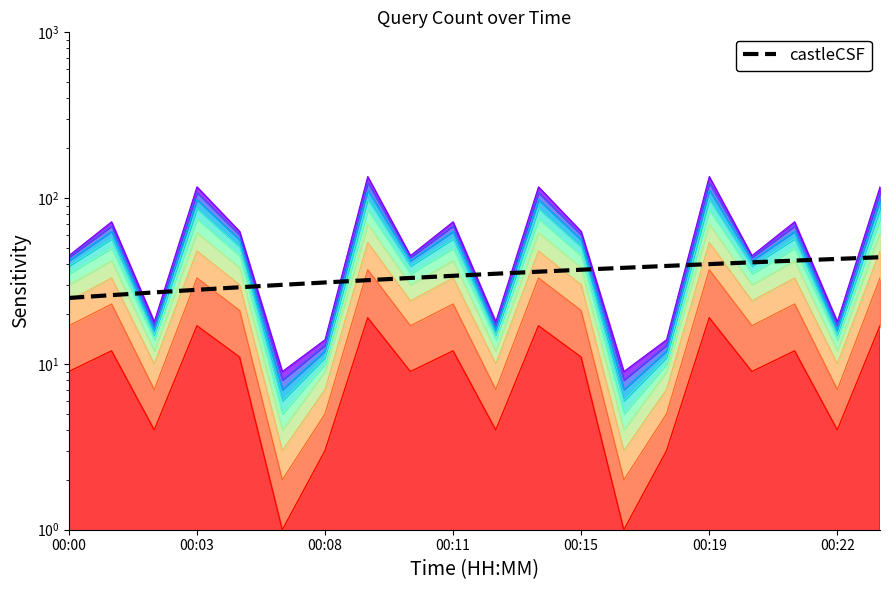

What is the change in value from 00:15 to 00:22?

+6